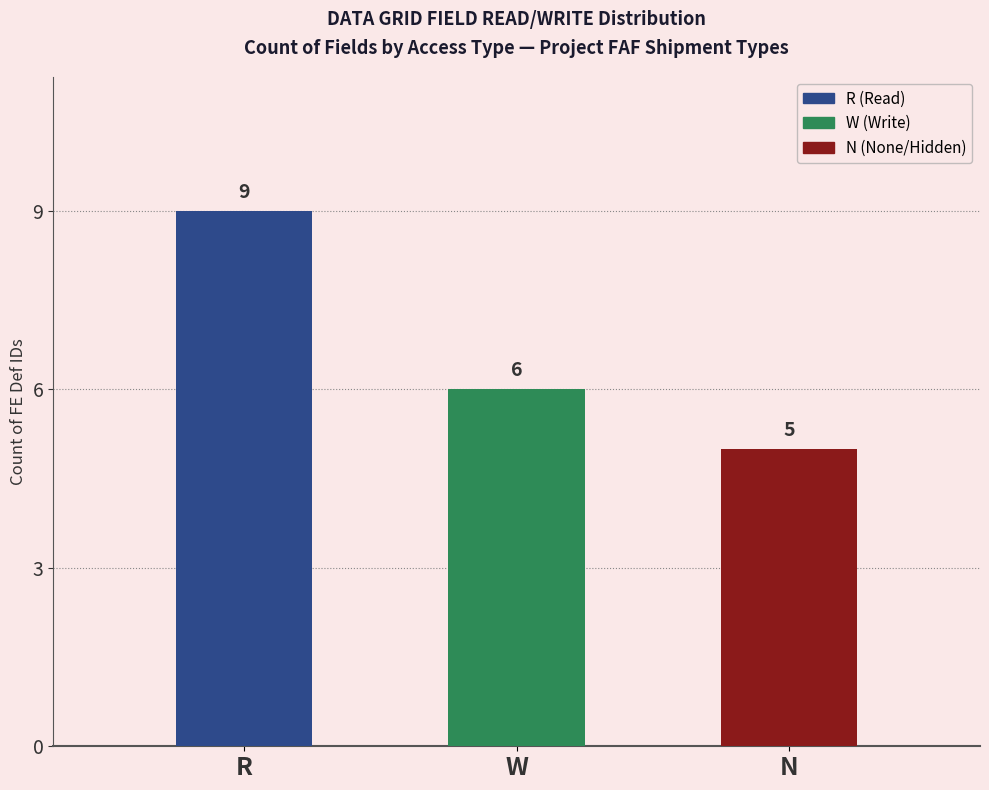

What is the change in value from R to N?

-4